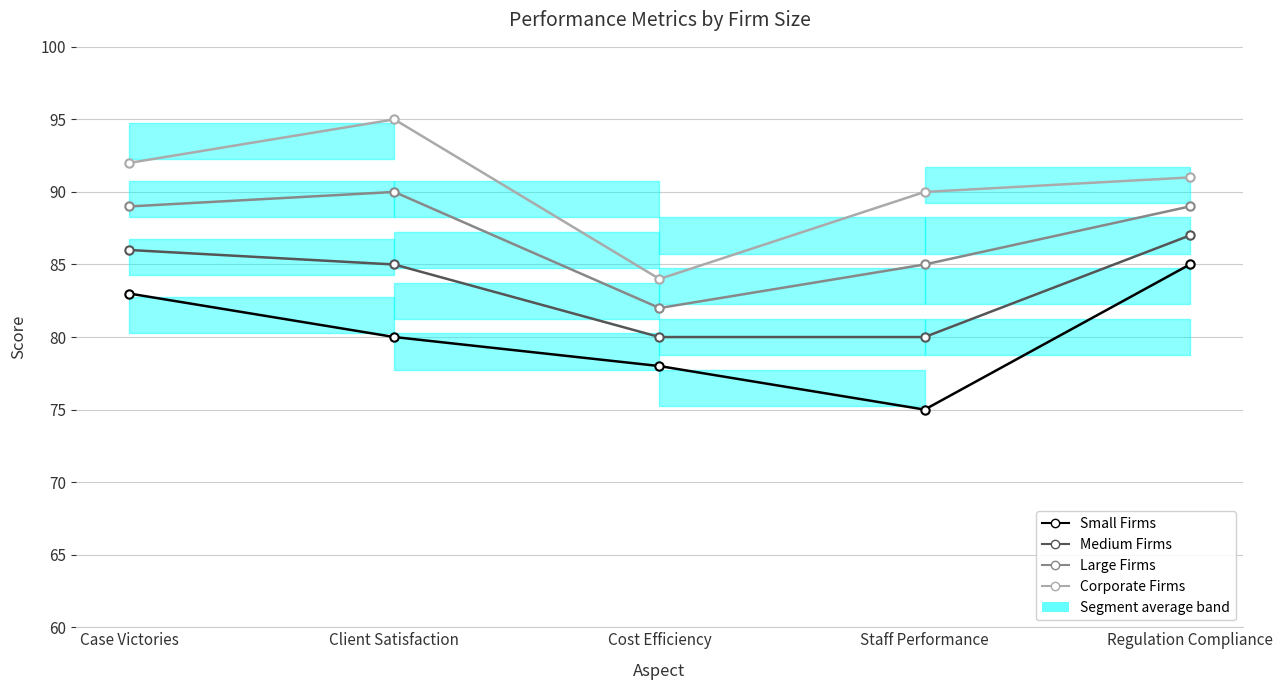

What is the label of the 3rd point from the right?

Cost Efficiency